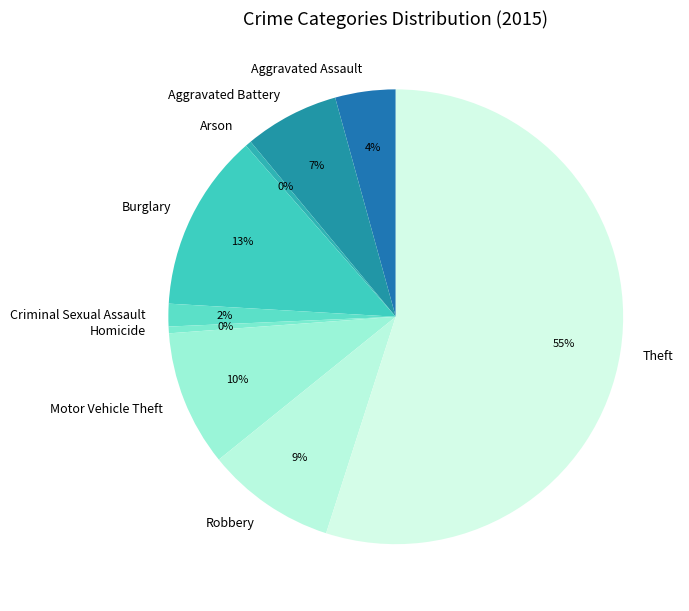

Is the sum of Homicide and Aggravated Battery greater than half?

No